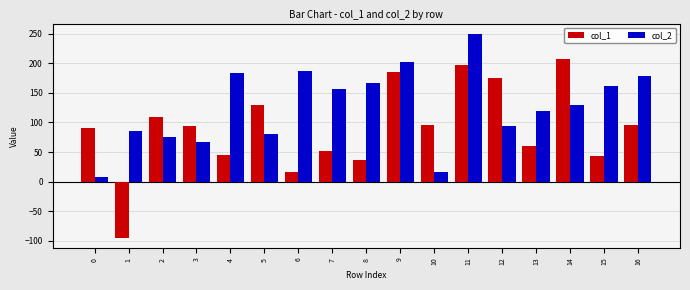

Which series has the largest range (max minus min)?

col_1